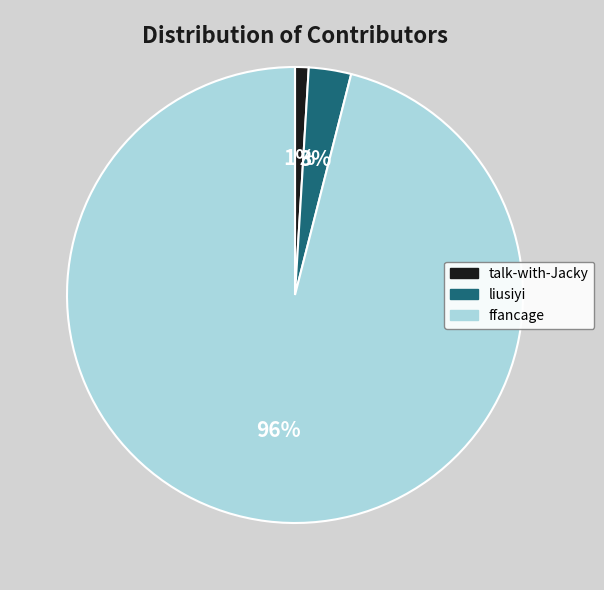

Rank the categories by value from lowest to highest.

talk-with-Jacky, liusiyi, ffancage